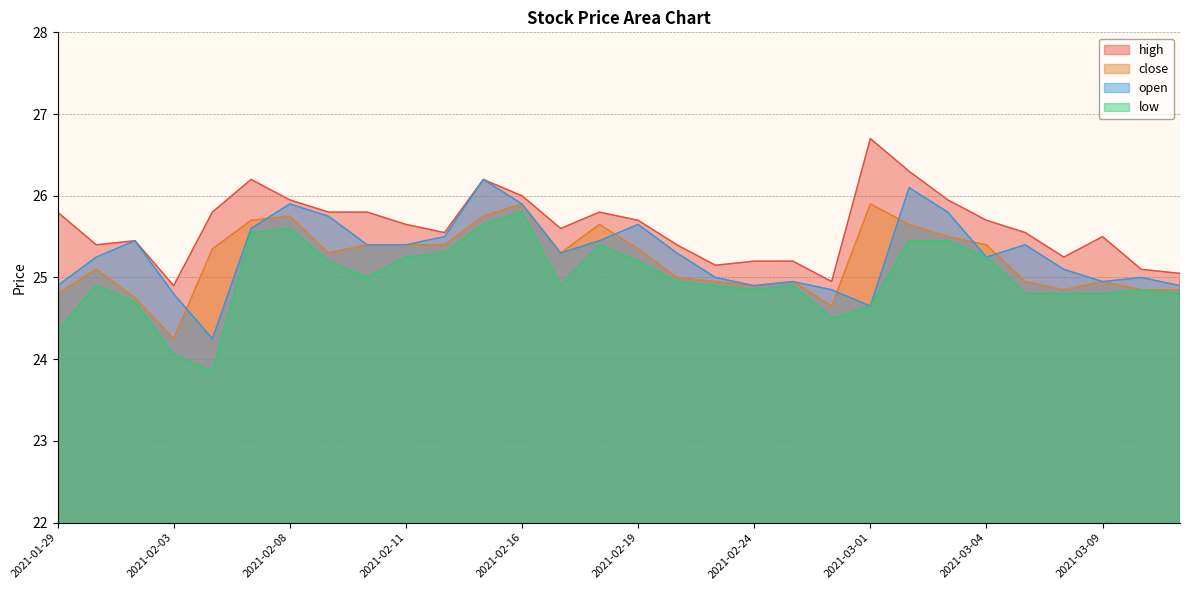

Is it true that low equals 25.4 at 2021-03-03?

True